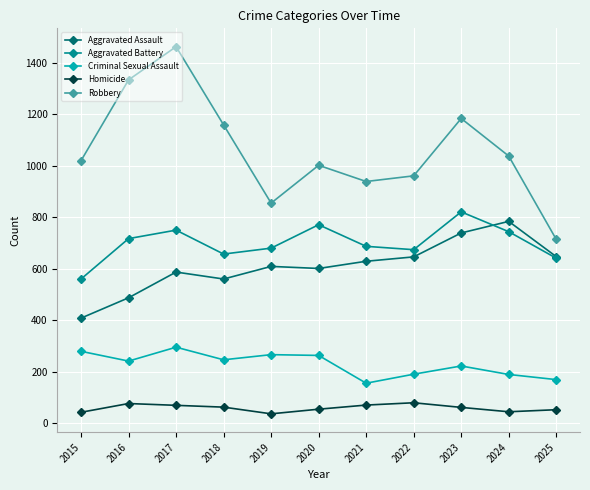

True or false: Aggravated Battery and Homicide cross at least once.

False